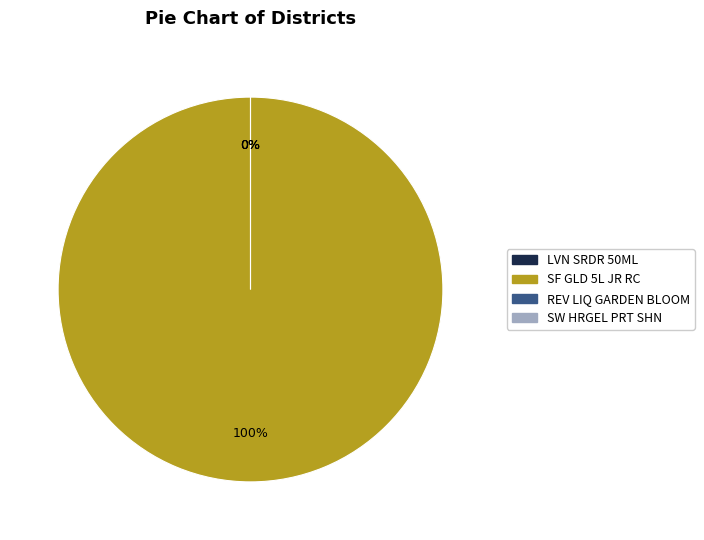

To the nearest percent, what is the difference between the LVN SRDR 50ML WO MCARTON and SF GLD 5L JR RC(FR SG 1L PCH) slice percentages?

100%